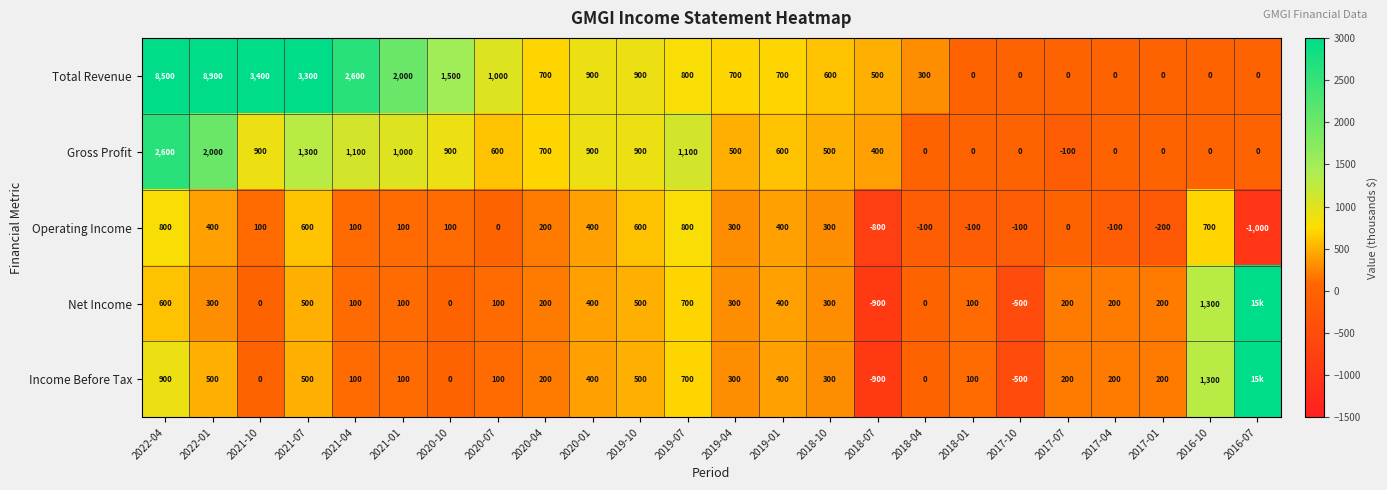

At which label does Gross Profit reach its peak?

2022-04